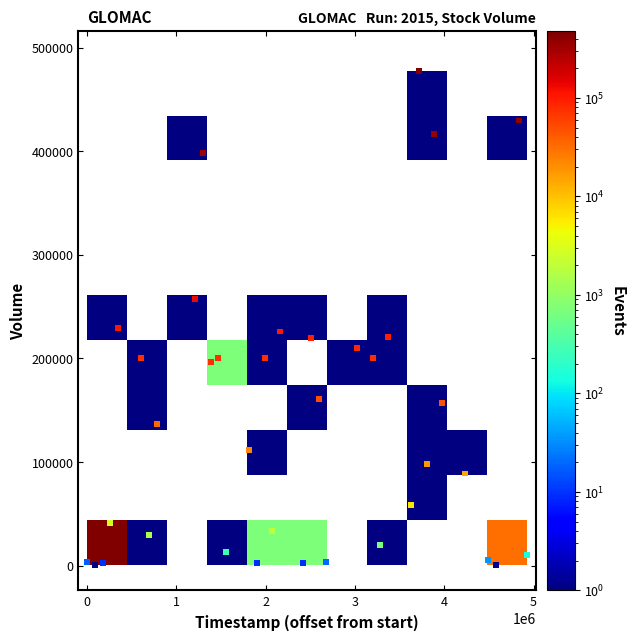

What is the range of X values (max minus min)?

4924800